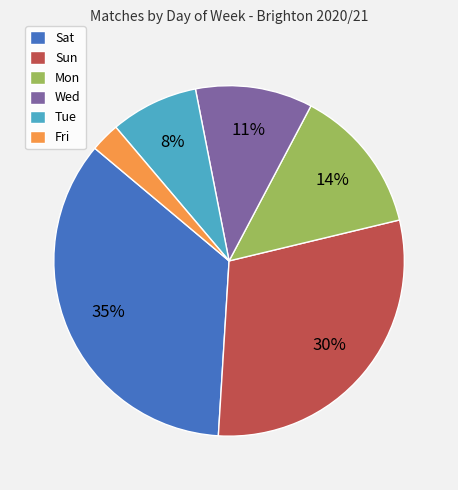

Combined, do Sat and Wed account for over 50%?

No